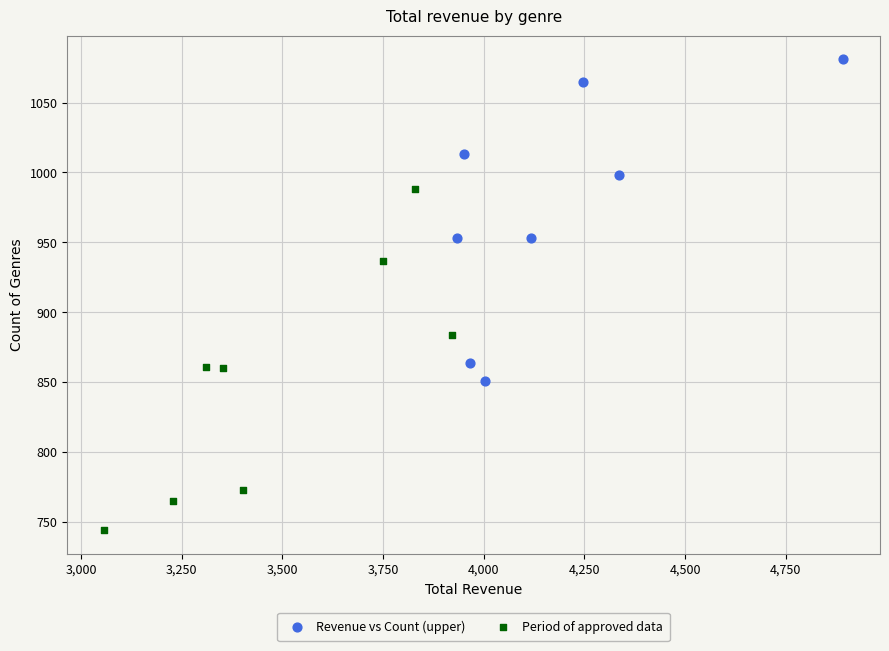

Which series contains the highest Y value?

Revenue vs Count (upper)